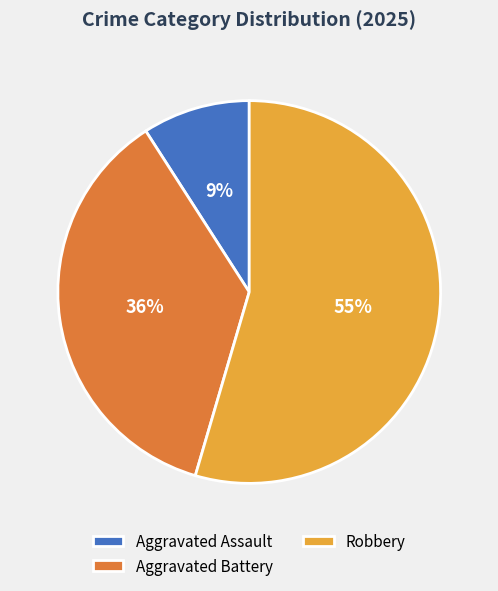

Rank the categories by value from lowest to highest.

Aggravated Assault, Aggravated Battery, Robbery